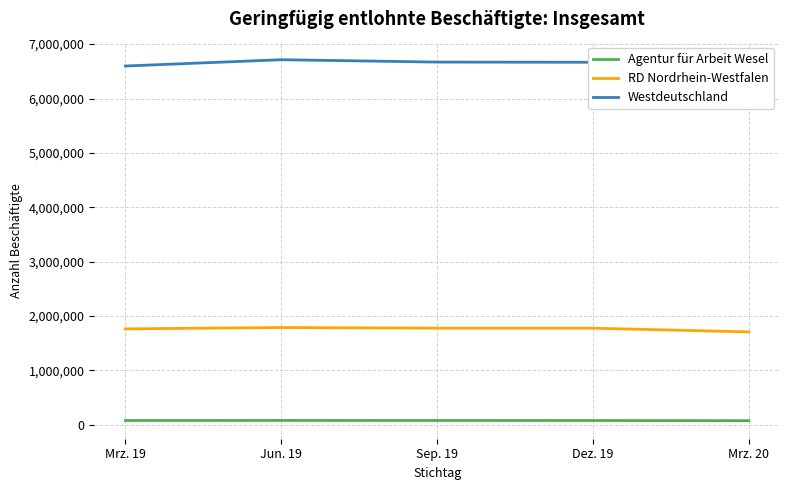

What position from the left is Mrz. 19?

1